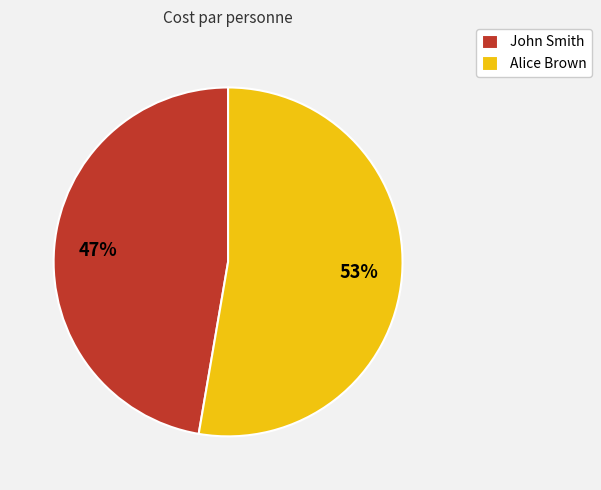

To the nearest percent, what is the combined percentage of Alice Brown and John Smith?

100%